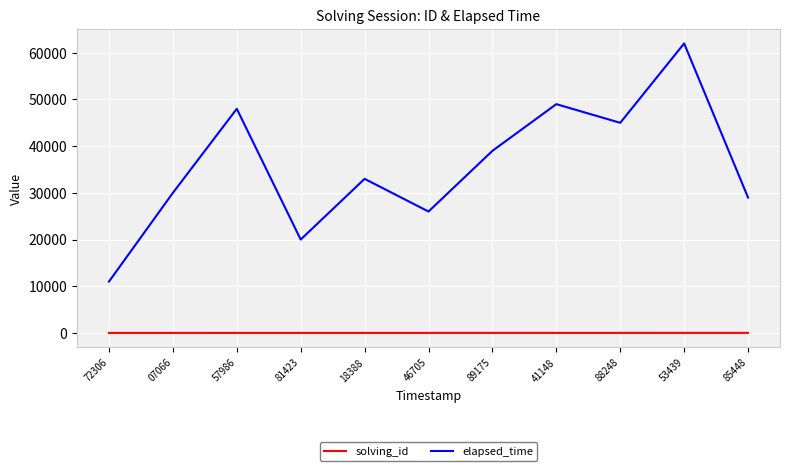

What is the difference between the second highest and second lowest values in the elapsed_time series?

29000